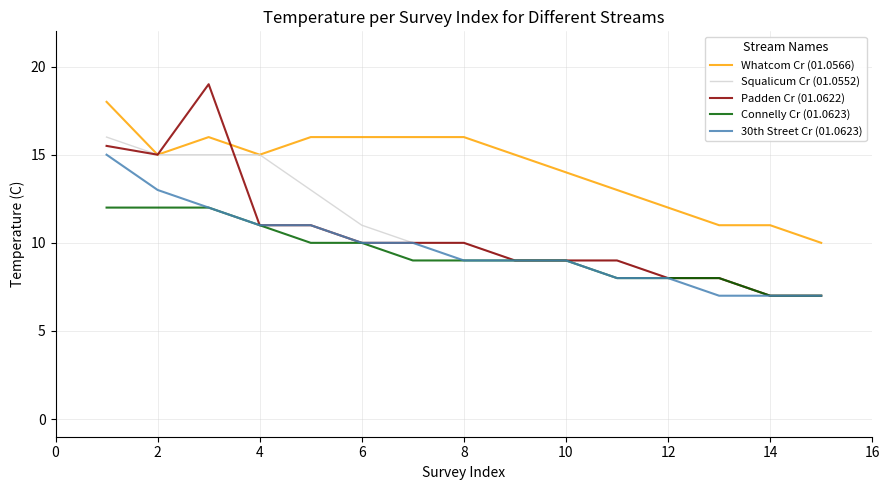

What is the greatest value displayed?

19.0